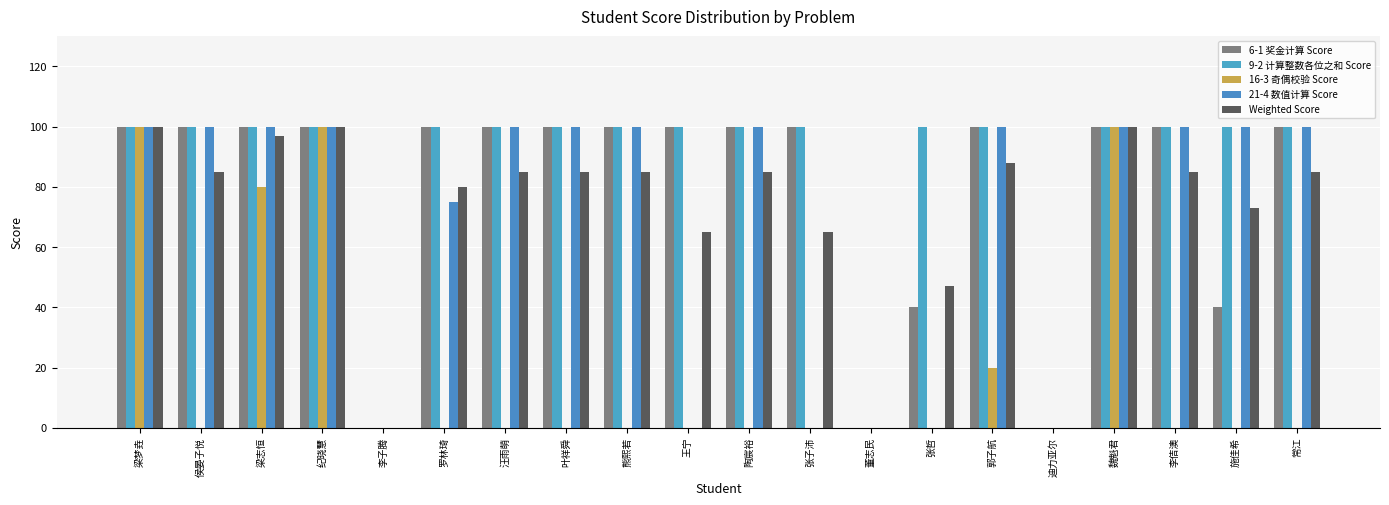

At which category is the sum across all series the highest?

梁梦垚